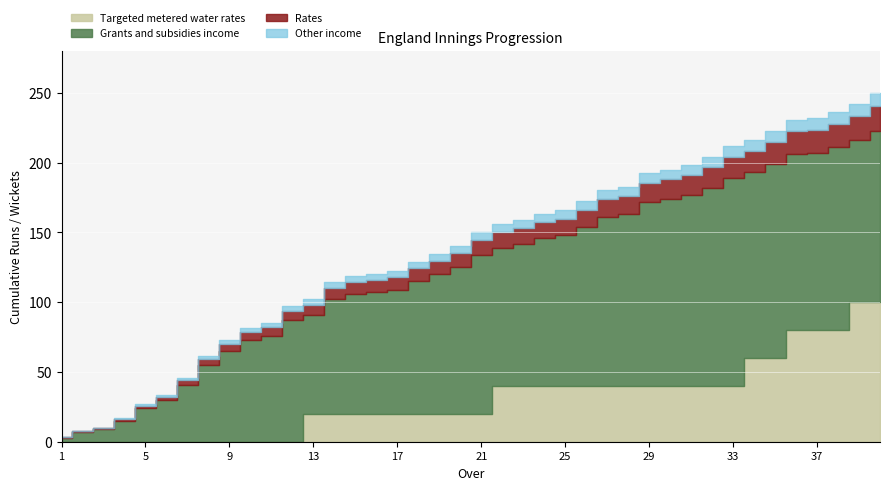

At how many categories does at least one series exceed 20?

36